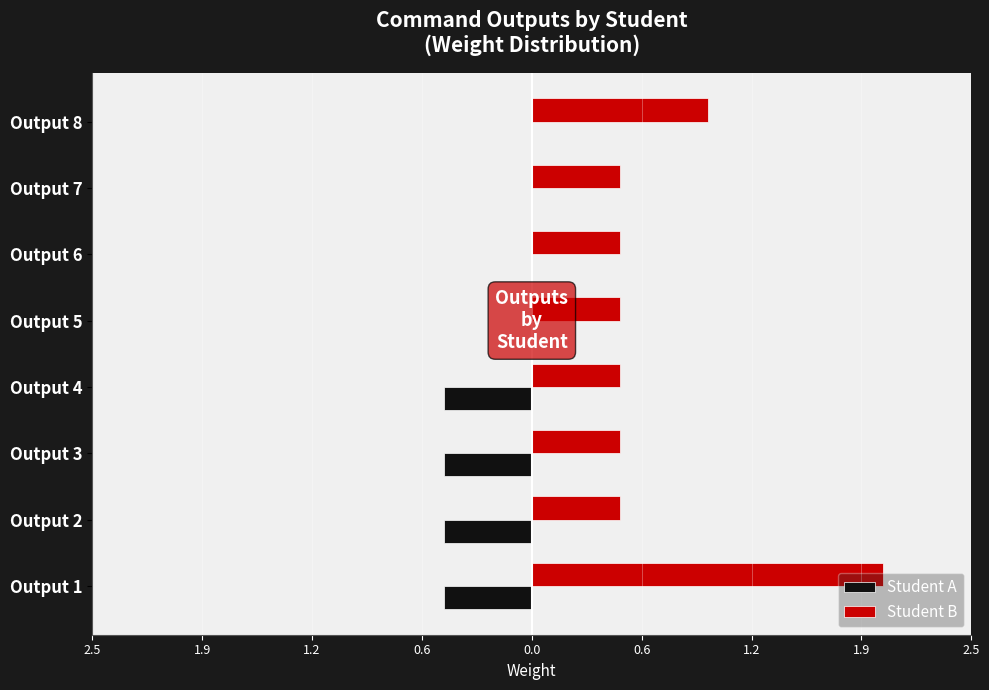

Which series has the largest range (max minus min)?

Student B